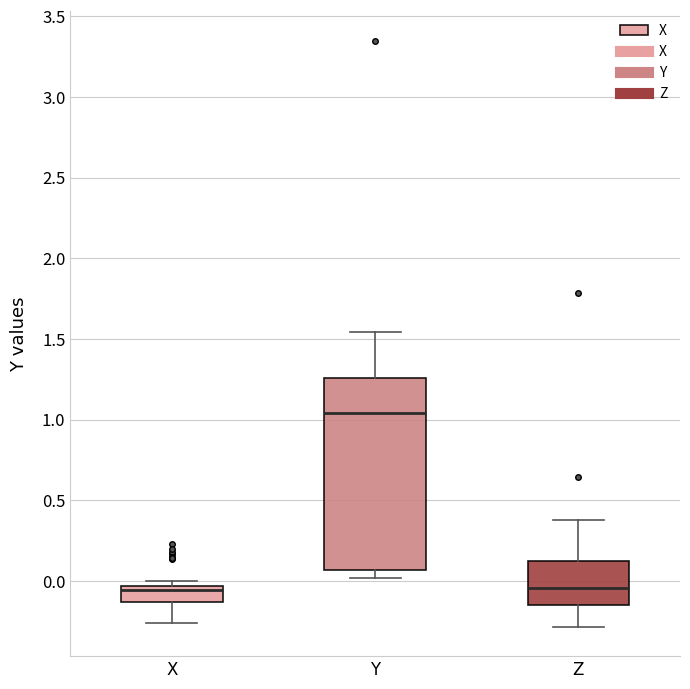

Reading left to right, transcribe this box plot: for each box, give where its median line is, the range the box spans, and where its two whiskers end, as read against the y-axis. The values are not printed on the chart, so give them approximately, as read against the axis.

X: median -0.05 (just below the box's upper edge), box -0.15 to -0.05, whiskers -0.25 to 0.00
Y: median 1.05, box 0.05 to 1.25, whiskers 0.00 to 1.55
Z: median -0.05, box -0.15 to 0.15, whiskers -0.30 to 0.40